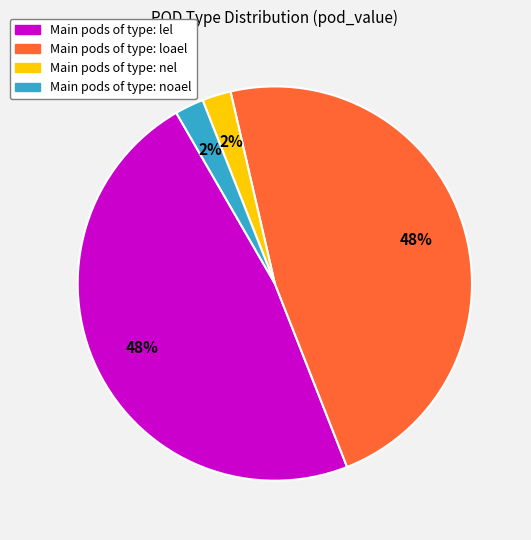

Is there any slice that represents more than half of the pie?

No